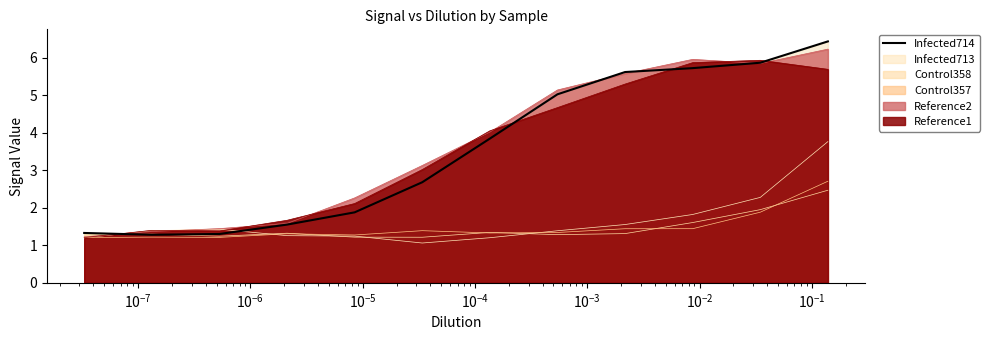

Which series has the largest range (max minus min)?

Infected714